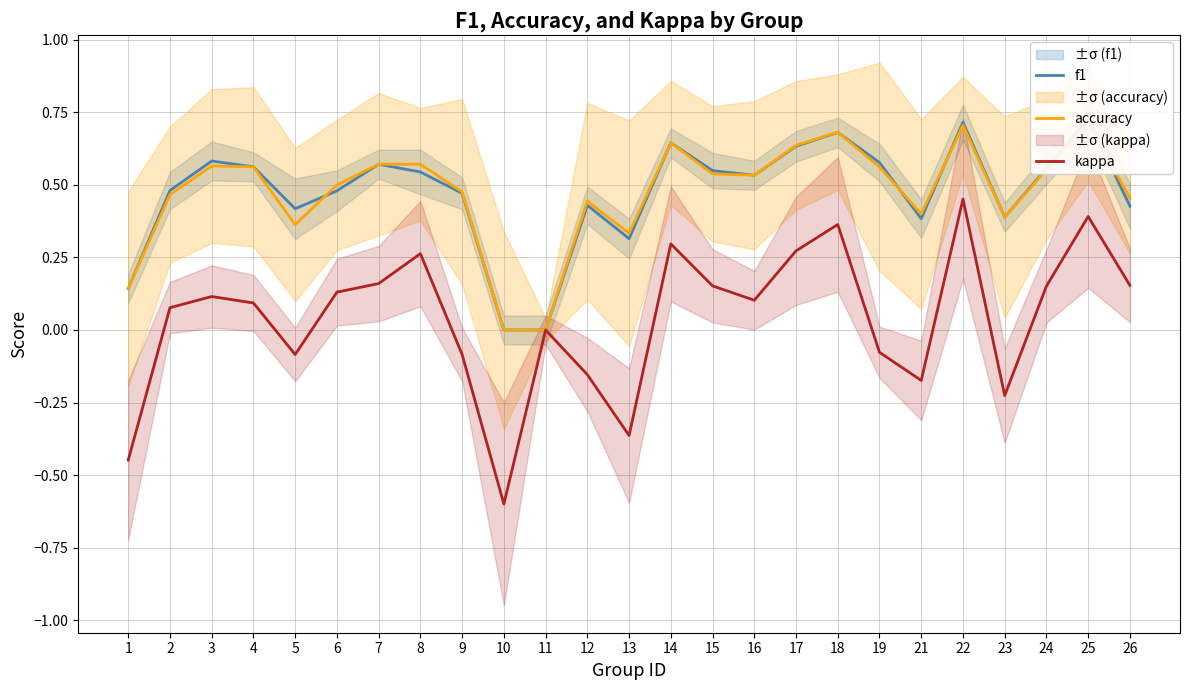

Reading left to right, what are all the values shown in this chart?

f1: 1=0.1	2=0.5	3=0.6	4=0.6	5=0.4	6=0.5	7=0.6	8=0.5	9=0.5	10=0.0	11=0.0	12=0.4	13=0.3	14=0.6	15=0.5	16=0.5	17=0.6	18=0.7	19=0.6	21=0.4	22=0.7	23=0.4	24=0.6	25=0.7	26=0.4
accuracy: 1=0.1	2=0.5	3=0.6	4=0.6	5=0.4	6=0.5	7=0.6	8=0.6	9=0.5	10=0.0	11=0.0	12=0.4	13=0.3	14=0.6	15=0.5	16=0.5	17=0.6	18=0.7	19=0.6	21=0.4	22=0.7	23=0.4	24=0.6	25=0.7	26=0.5
kappa: 1=-0.4	2=0.1	3=0.1	4=0.1	5=-0.1	6=0.1	7=0.2	8=0.3	9=-0.1	10=-0.6	11=0.0	12=-0.2	13=-0.4	14=0.3	15=0.2	16=0.1	17=0.3	18=0.4	19=-0.1	21=-0.2	22=0.5	23=-0.2	24=0.2	25=0.4	26=0.2